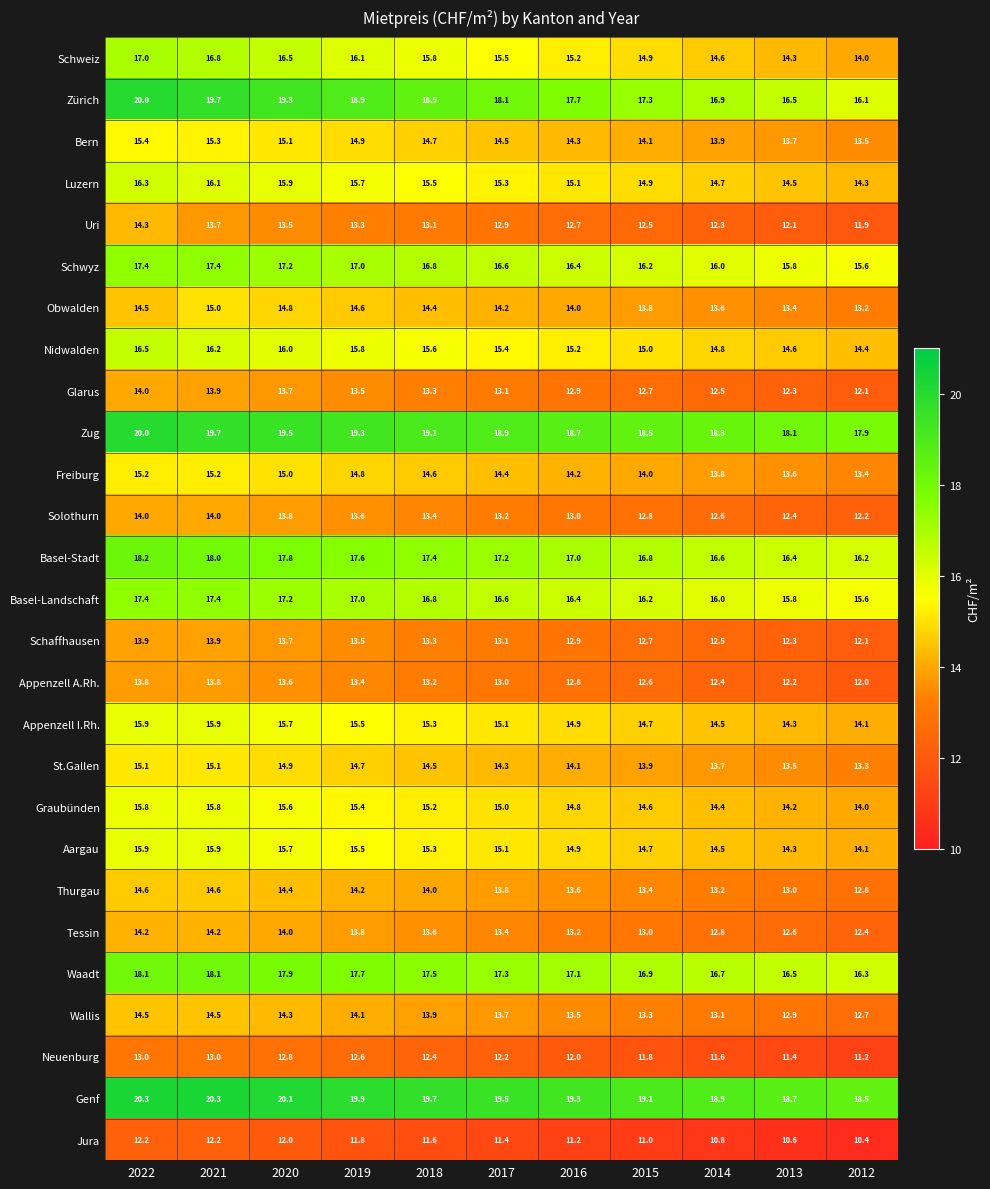

What is the difference between the highest and lowest values at 2012?

8.1